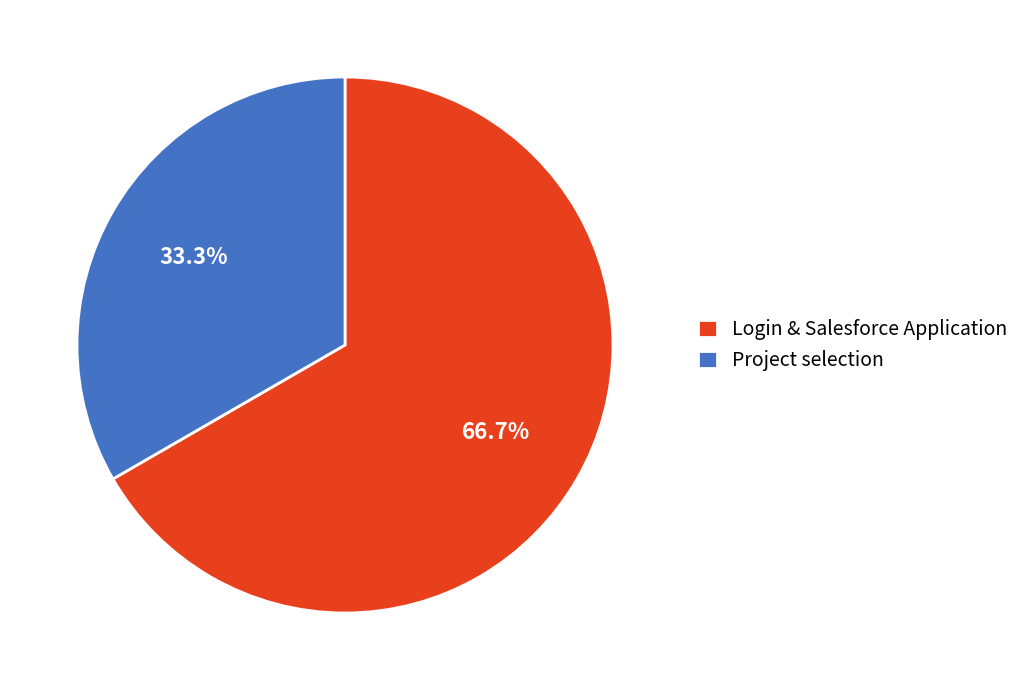

Which has a higher value, Login & Salesforce Application or Project selection?

Login & Salesforce Application